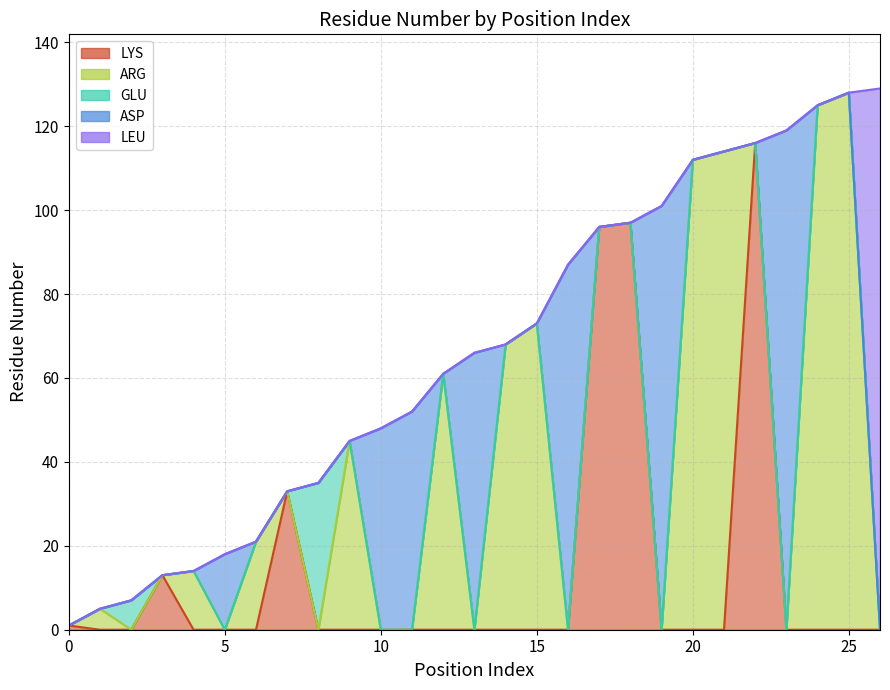

Rank the series at 11 from highest to lowest value.

ASP, LYS, ARG, GLU, LEU